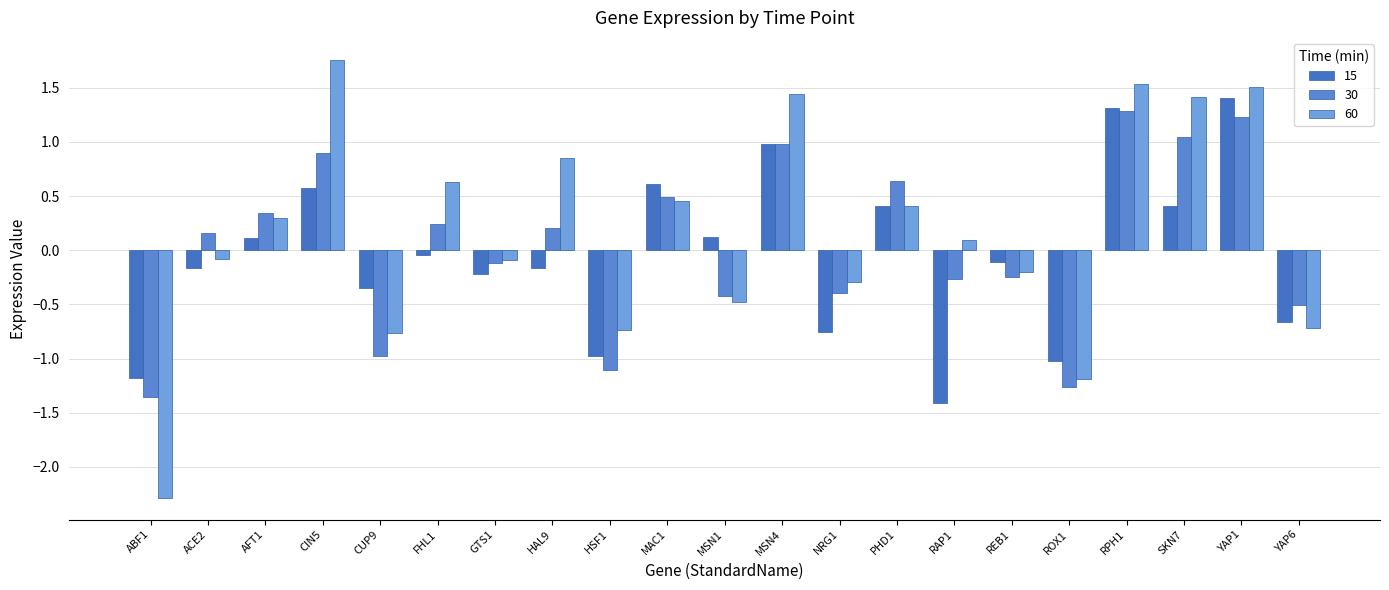

How many bars are there in each group?

3